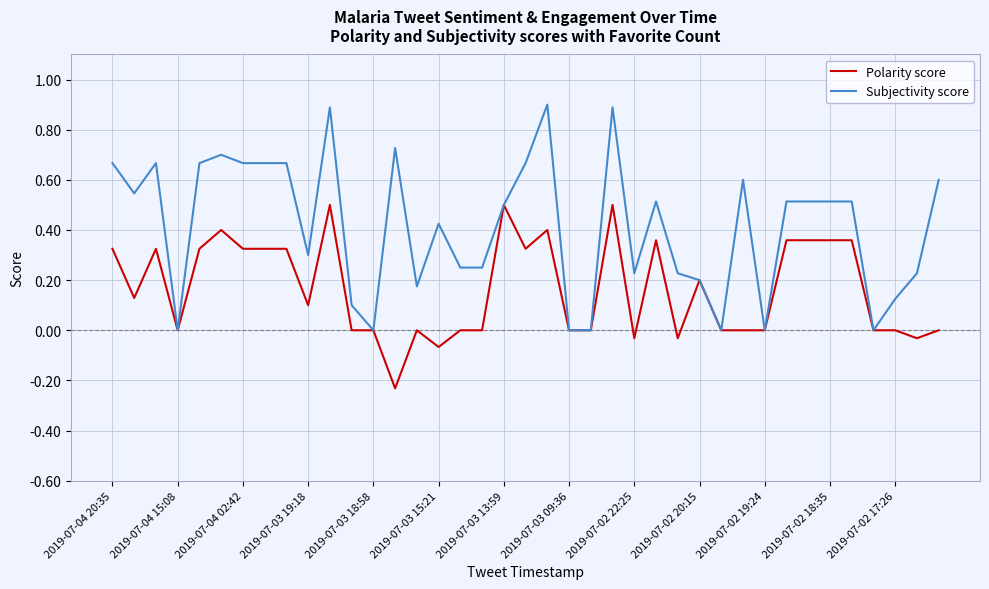

List the series in order of their peak value, highest first.

Subjectivity score, Polarity score